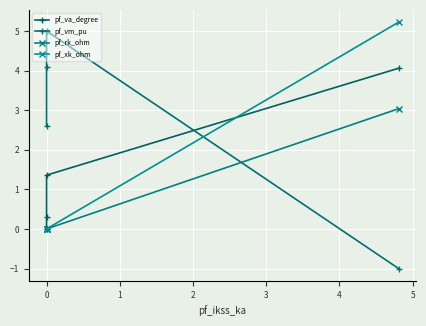

What position from the left is −1?

1